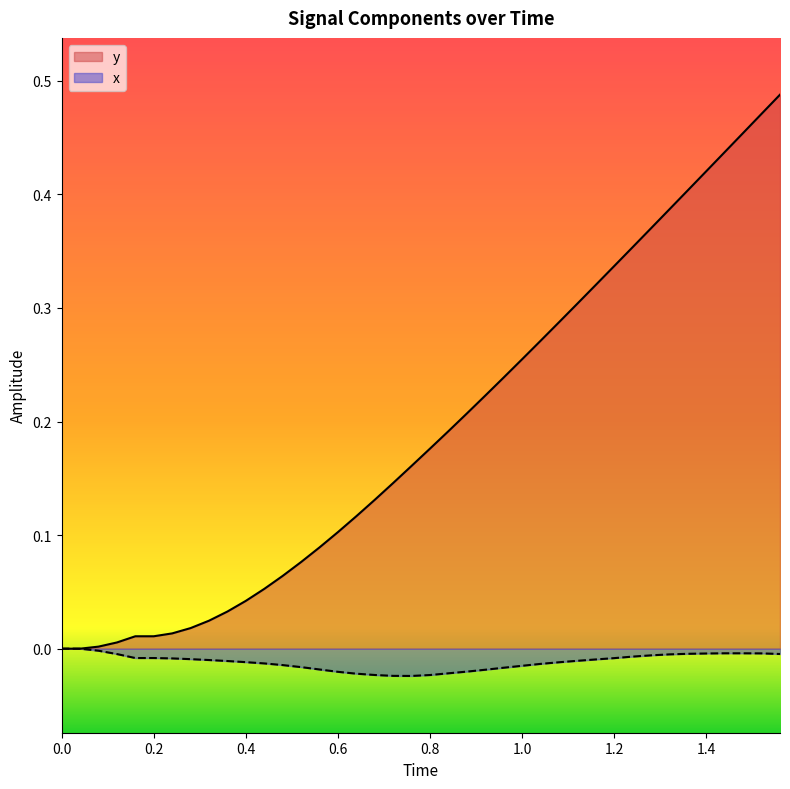

What is the sum of all y values?

7.7